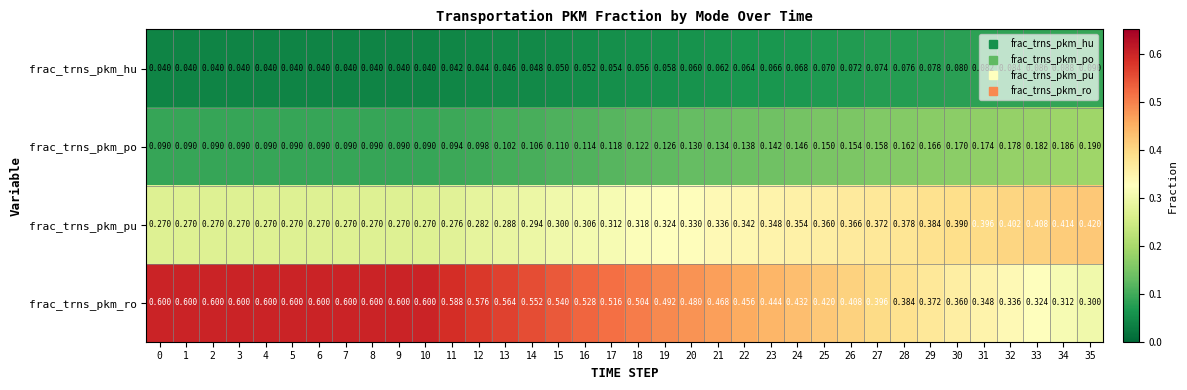

Which series has the largest total across all categories?

frac_trns_pkm_ro